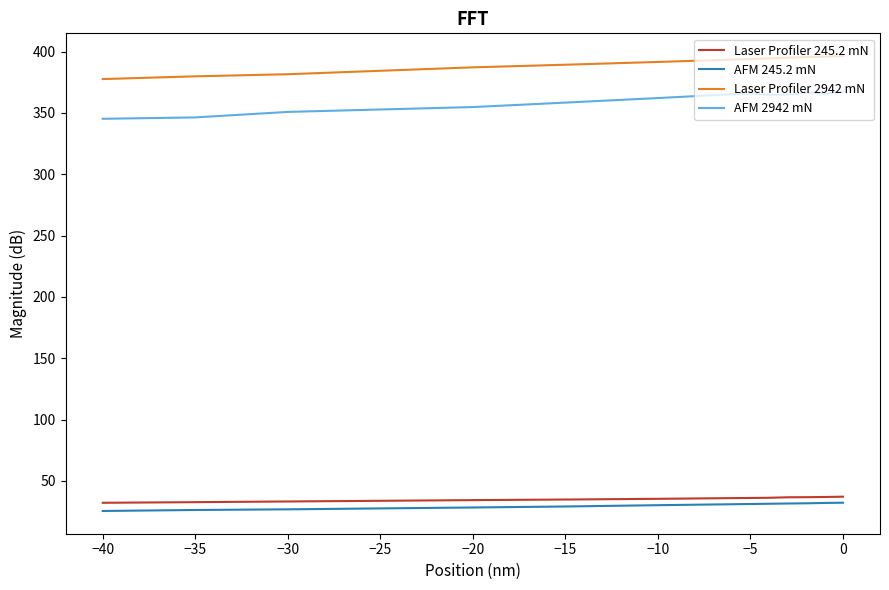

List the series in order of their peak value, lowest first.

AFM 245.2 mN, Laser Profiler 245.2 mN, AFM 2942 mN, Laser Profiler 2942 mN